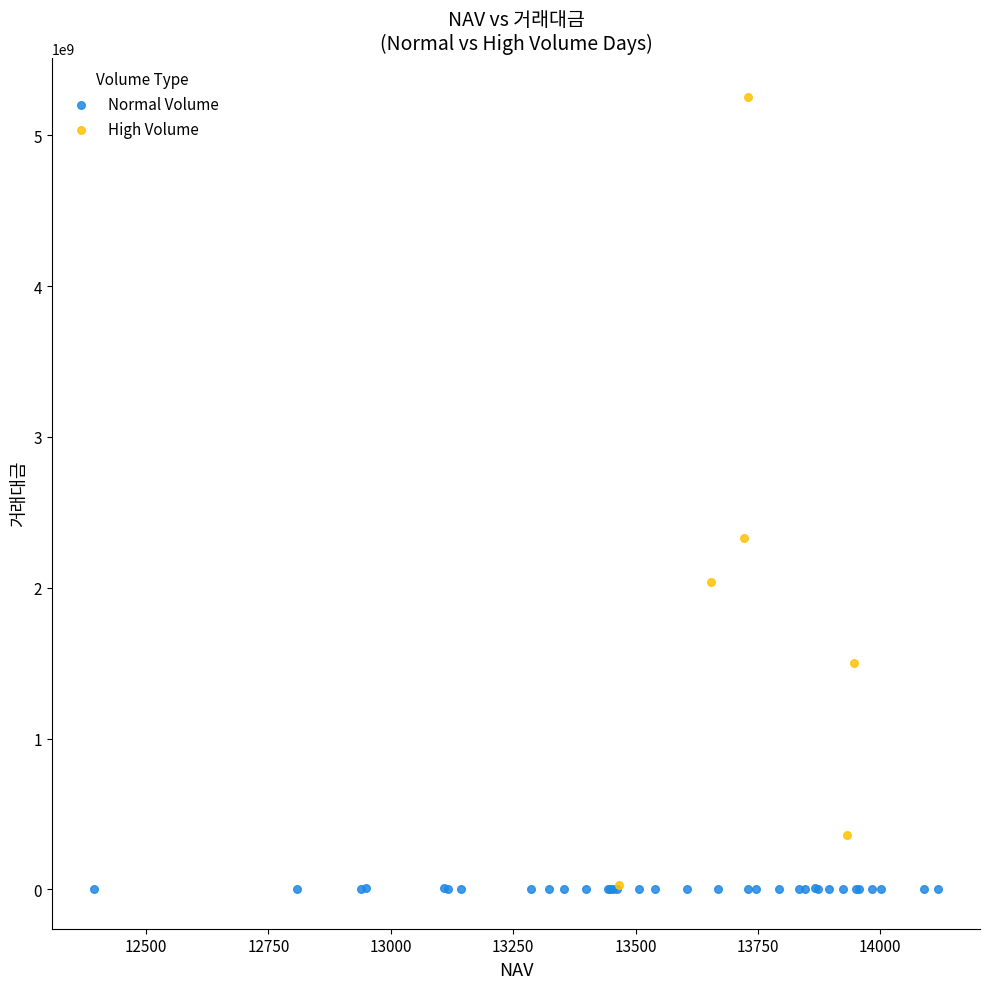

Which series has the largest Y range (max minus min)?

High Volume